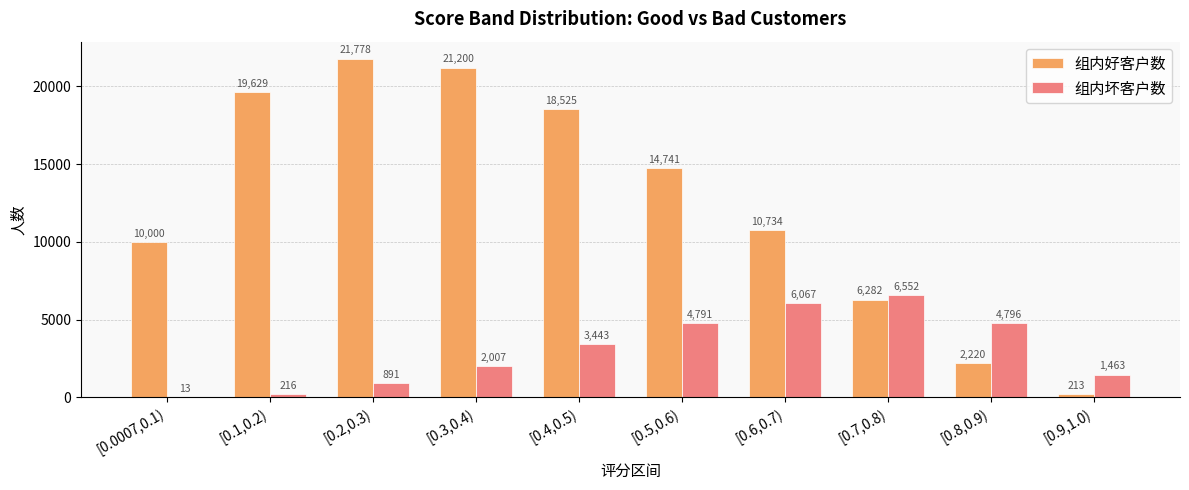

At which label is 组内坏客户数 closest to 3282?

[0.4,0.5)